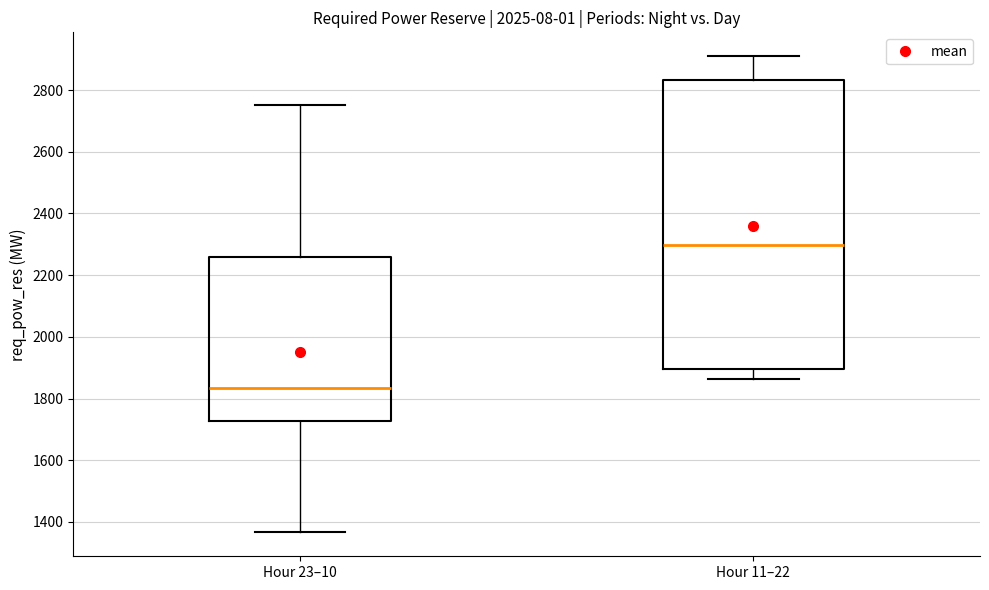

Reading left to right, transcribe this box plot: for each box, give where its median line is, the range the box spans, and where its two whiskers end, as read against the y-axis. The values are not printed on the chart, so give them approximately, as read against the axis.

Hour 23–10: median 1840, box 1720 to 2260, whiskers 1360 to 2760
Hour 11–22: median 2300, box 1900 to 2840, whiskers 1860 to 2920